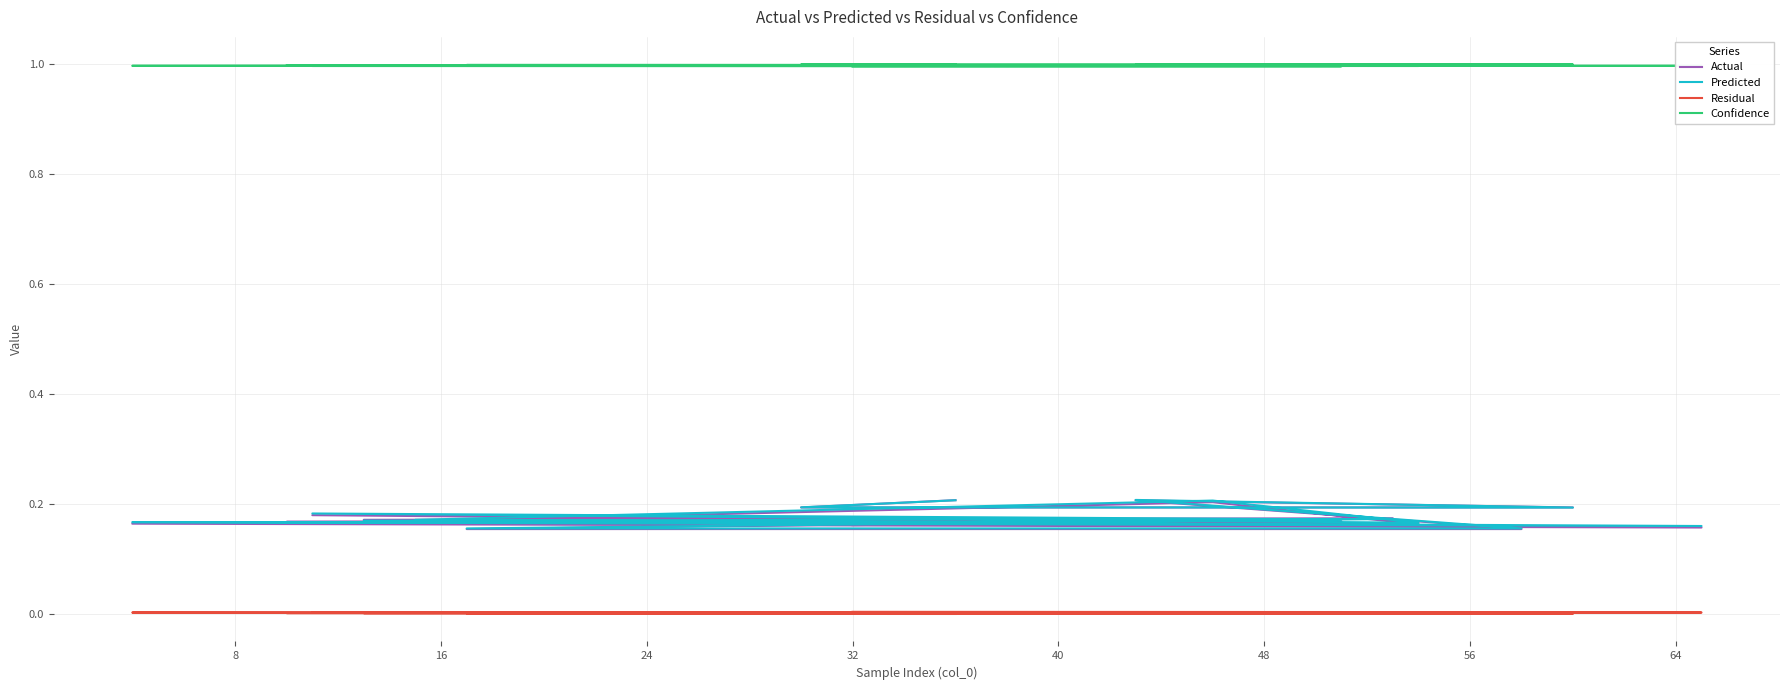

List the series in order of their peak value, lowest first.

Residual, Actual, Predicted, Confidence